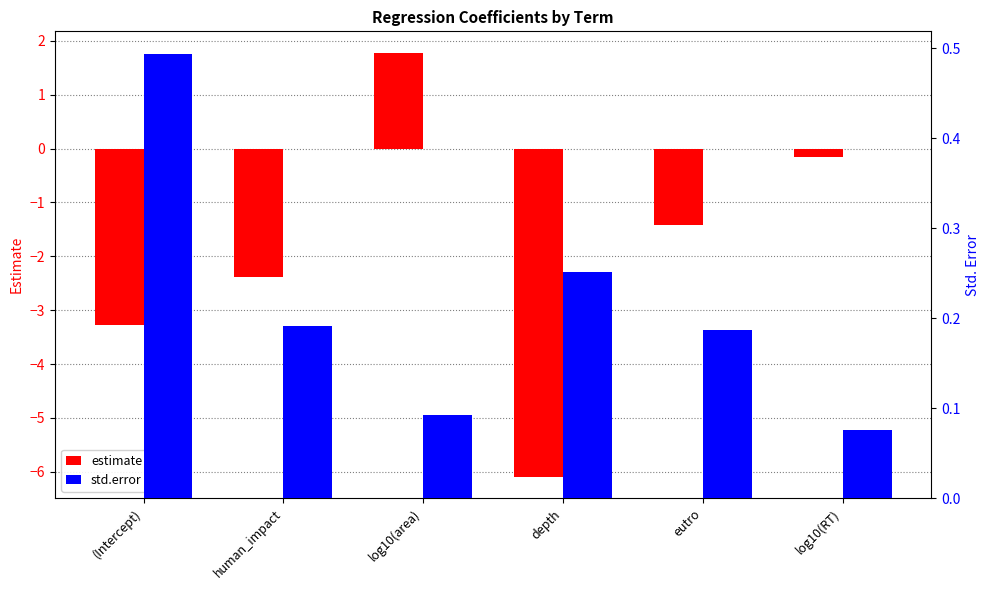

List the series in order of their peak value, lowest first.

std.error, estimate